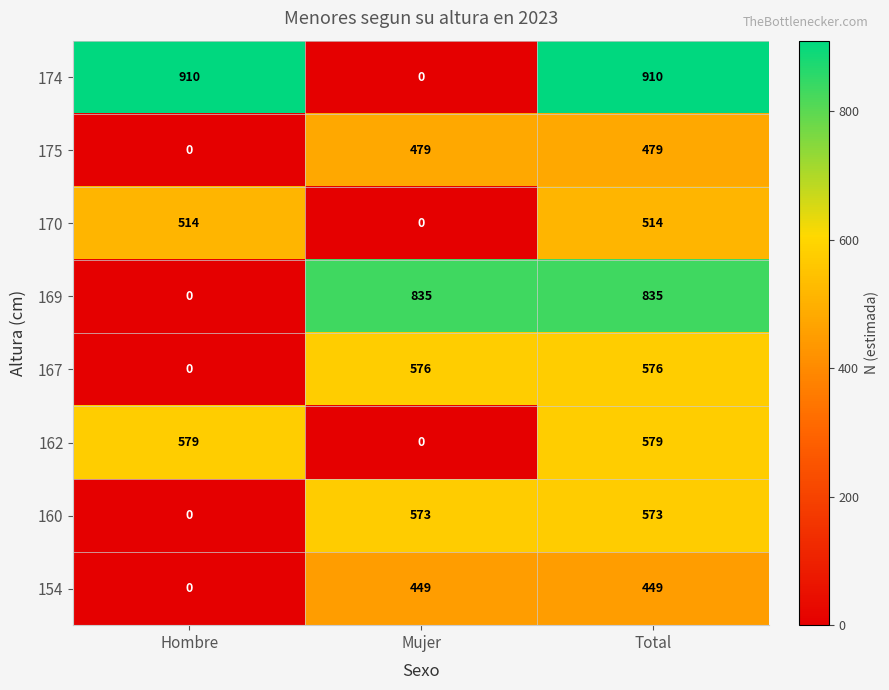

Which series changed the most between Mujer and Total?

174